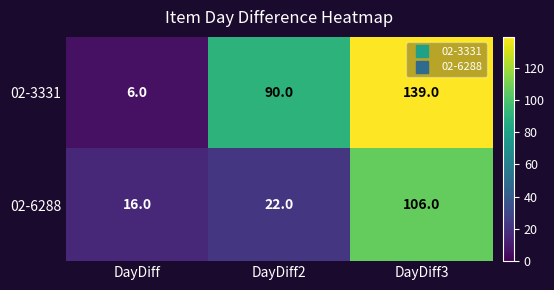

What is the difference between the 02-3331 values at DayDiff3 and DayDiff2?

49